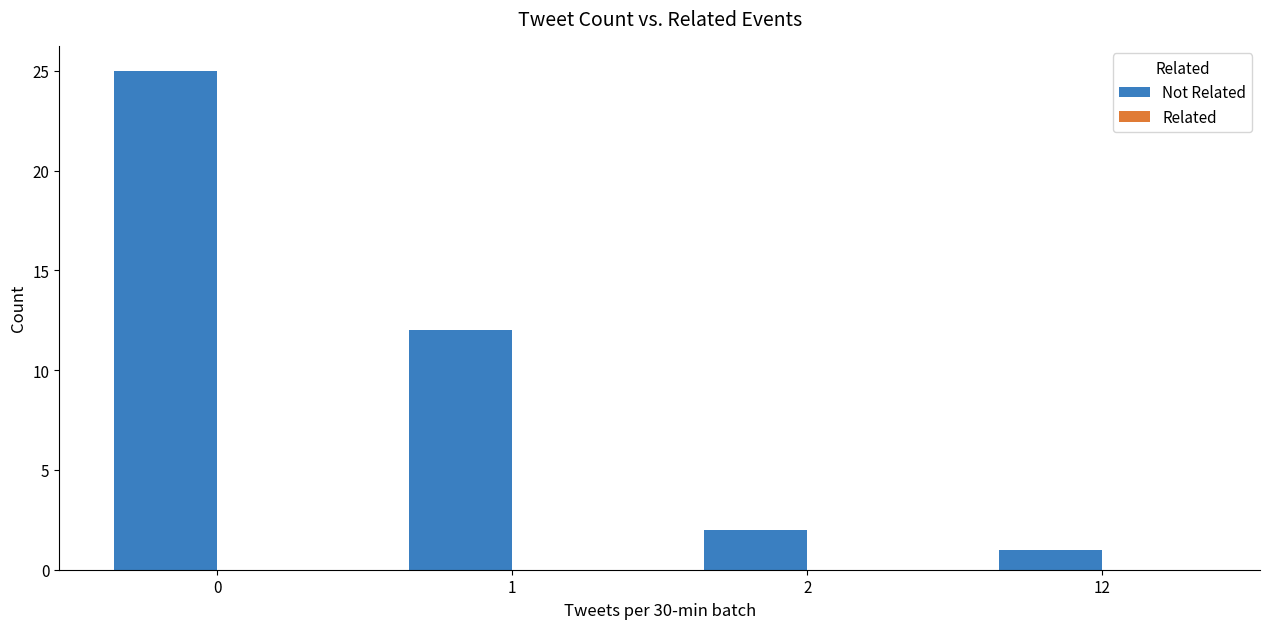

Reading right to left, transcribe all the data shown in this chart.

1	2	12	25